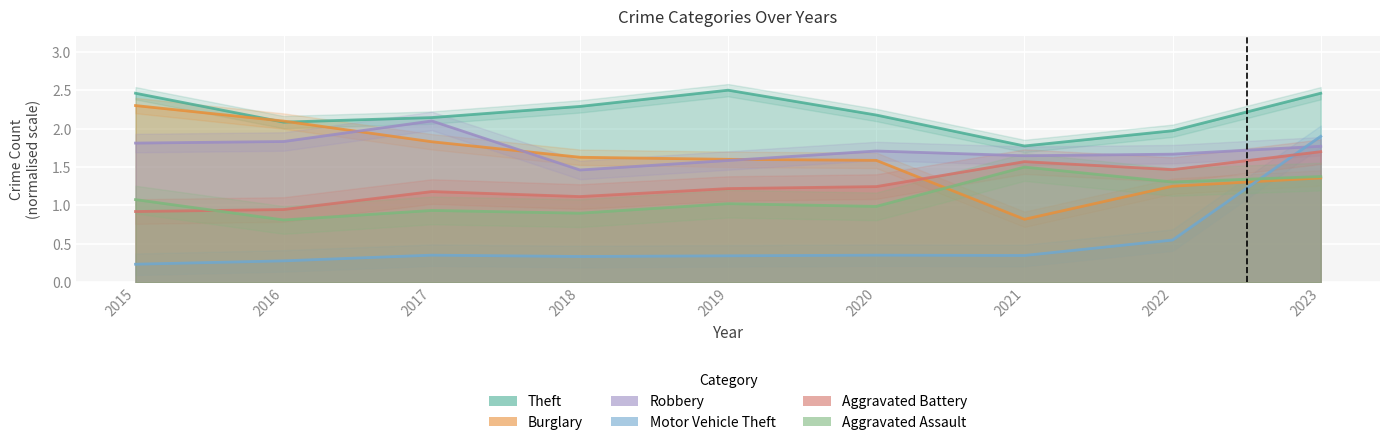

At which label is Aggravated Assault closest to 1?

2020